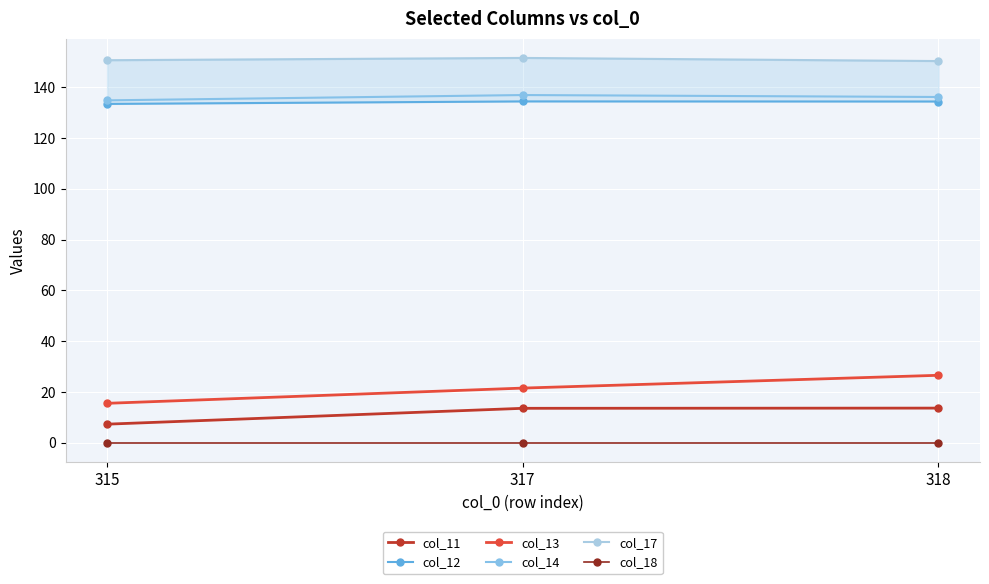

The value of col_11 at 317 is 13.6. True or false?

True